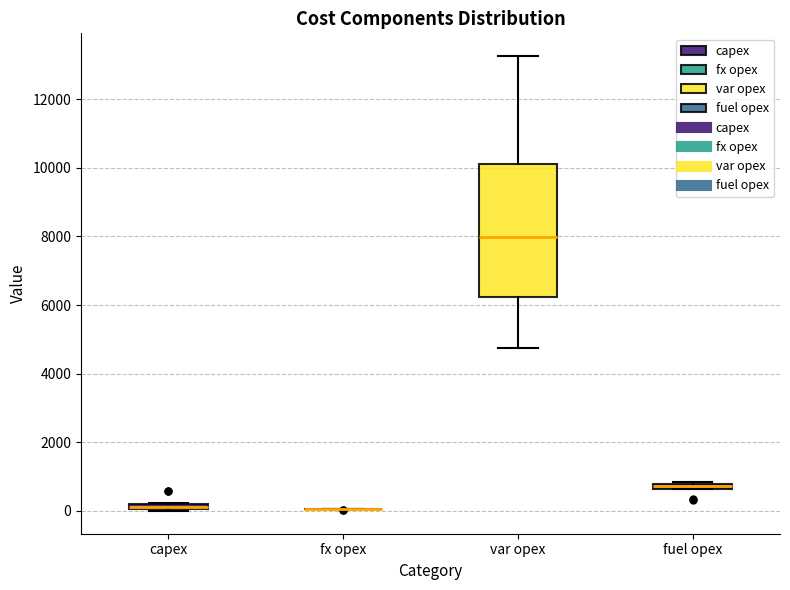

Where is the upper edge of the box for fuel opex on the y-axis? The values are not printed on the chart, so give them approximately, as read against the axis.

800